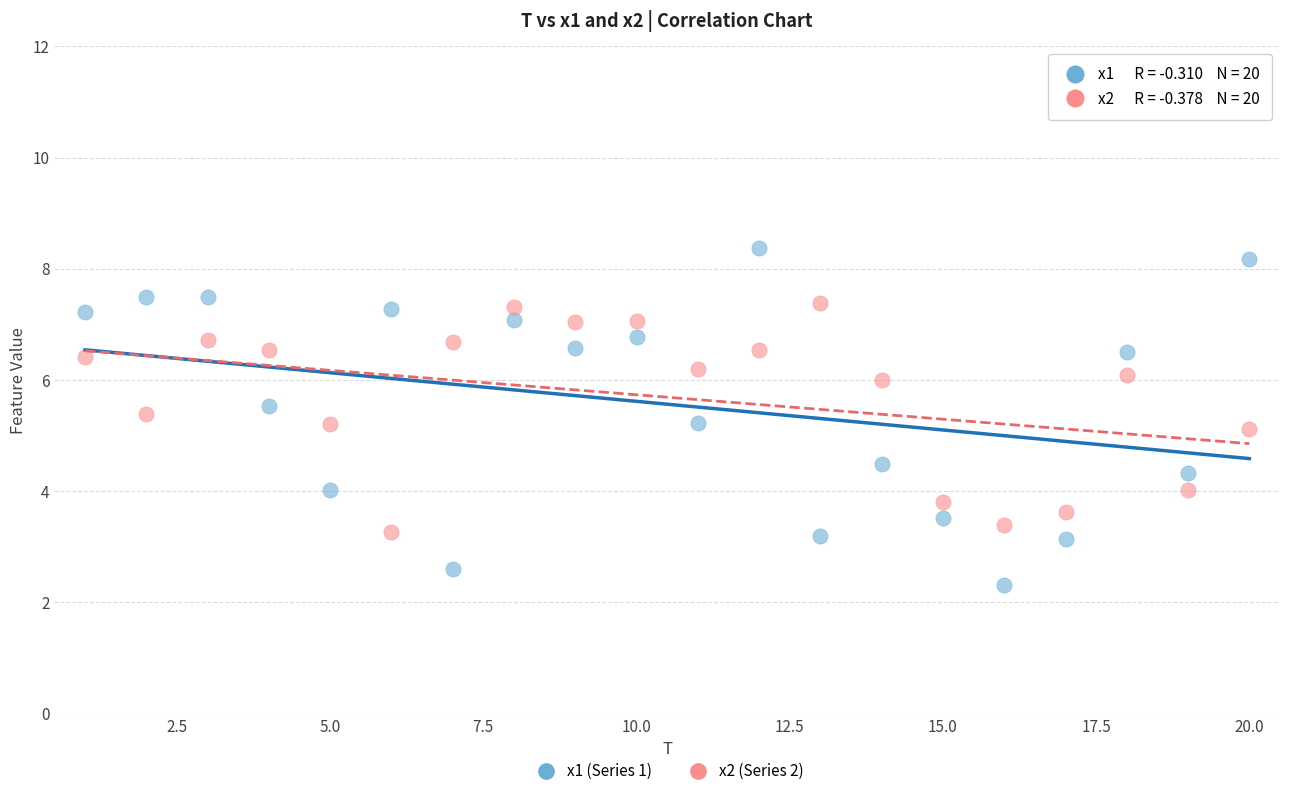

Which series reaches the maximum Y coordinate?

x1 (Series 1)